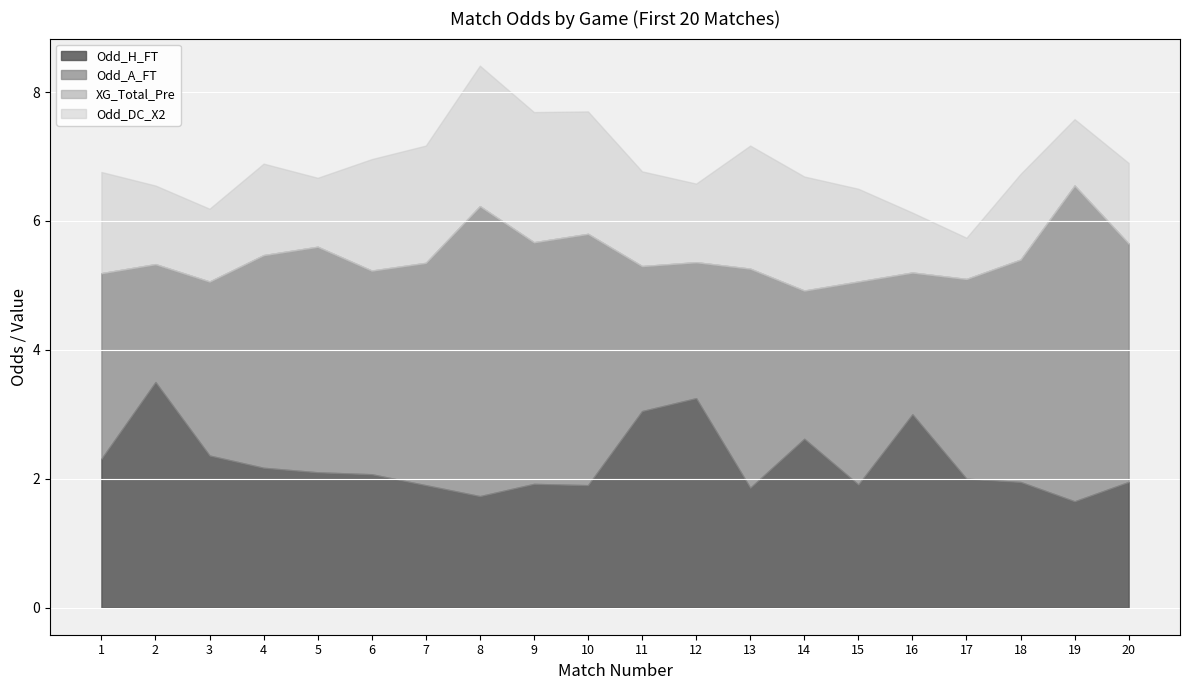

What are all the series names shown in the legend?

Odd_H_FT, Odd_A_FT, XG_Total_Pre, Odd_DC_X2